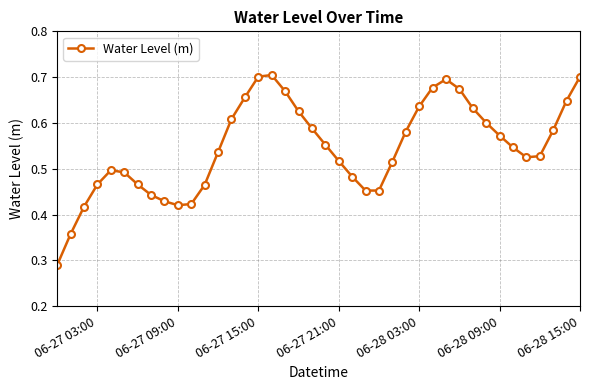

True or false: there are more than 2 points higher than both neighbors.

True